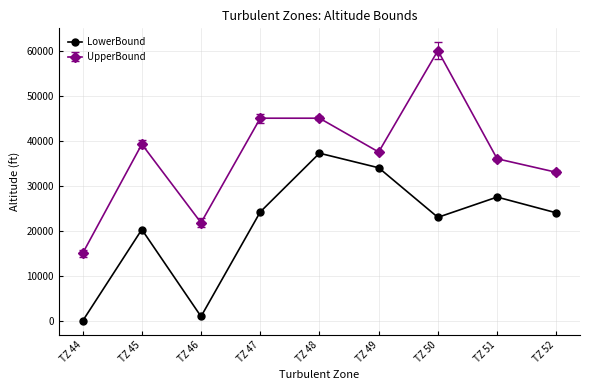

What is the sum of all LowerBound values?

191230